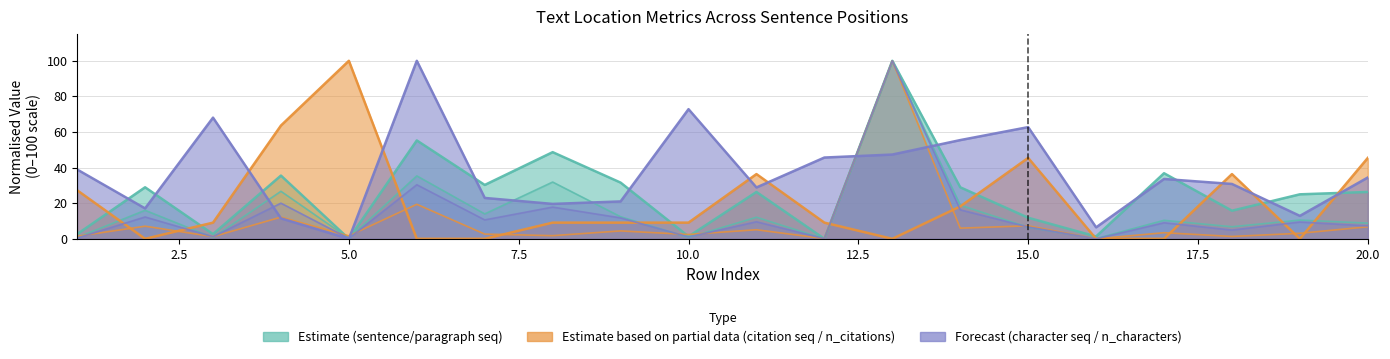

The value of sentence_seq at 17 is 10.4. True or false?

True